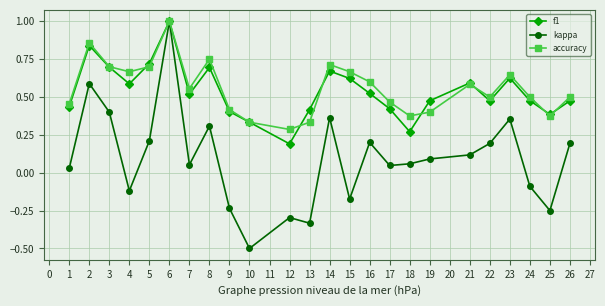

How many distinct data groups are displayed?

3